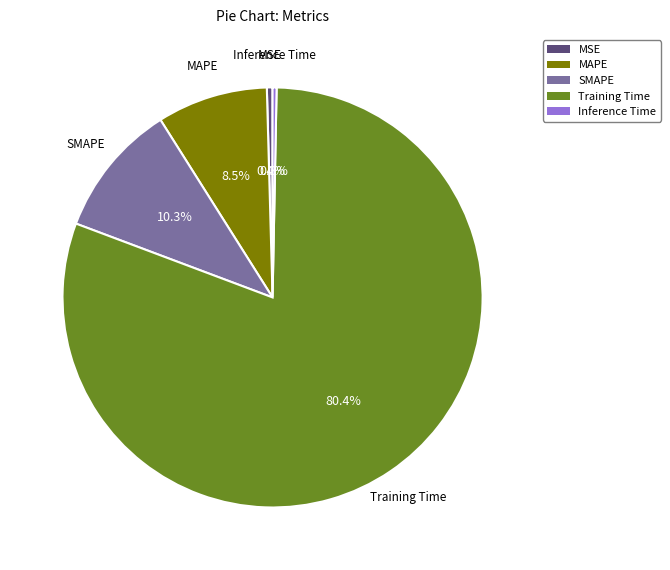

Does Inference Time account for over 50% of the chart?

No